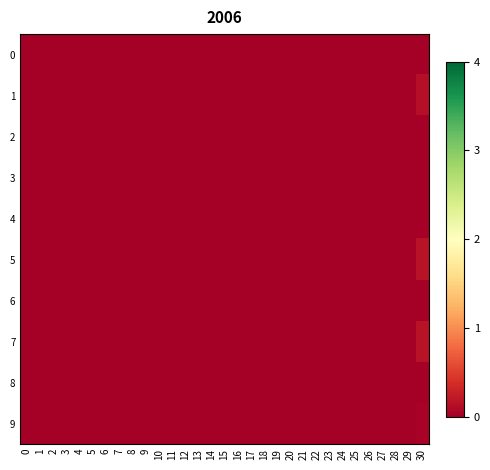

Reading left to right, transcribe all the data shown in this chart.

0: 0=0.0	1=0.0	2=0.0	3=0.0	4=0.0	5=0.0	6=0.0	7=0.0	8=0.0	9=0.0	10=0.0	11=0.0	12=0.0	13=0.0	14=0.0	15=0.0	16=0.0	17=0.0	18=0.0	19=0.0	20=0.0	21=0.0	22=0.0	23=0.0	24=0.0	25=0.0	26=0.0	27=0.0	28=0.0	29=0.0	30=-0.1
1: 0=0.0	1=0.0	2=0.0	3=0.0	4=0.0	5=0.0	6=0.0	7=0.0	8=0.0	9=0.0	10=0.0	11=0.0	12=0.0	13=0.0	14=0.0	15=0.0	16=0.0	17=0.0	18=0.0	19=0.0	20=0.0	21=0.0	22=0.0	23=0.0	24=0.0	25=0.0	26=0.0	27=0.0	28=0.0	29=0.0	30=0.1
2: 0=0.0	1=0.0	2=0.0	3=0.0	4=0.0	5=0.0	6=0.0	7=0.0	8=0.0	9=0.0	10=0.0	11=0.0	12=0.0	13=0.0	14=0.0	15=0.0	16=0.0	17=0.0	18=0.0	19=0.0	20=0.0	21=0.0	22=0.0	23=0.0	24=0.0	25=0.0	26=0.0	27=0.0	28=0.0	29=0.0	30=-0.1
3: 0=0.0	1=0.0	2=0.0	3=0.0	4=0.0	5=0.0	6=0.0	7=0.0	8=0.0	9=0.0	10=0.0	11=0.0	12=0.0	13=0.0	14=0.0	15=0.0	16=0.0	17=0.0	18=0.0	19=0.0	20=0.0	21=0.0	22=0.0	23=0.0	24=0.0	25=0.0	26=0.0	27=0.0	28=0.0	29=0.0	30=-0.1
4: 0=0.0	1=0.0	2=0.0	3=0.0	4=0.0	5=0.0	6=0.0	7=0.0	8=0.0	9=0.0	10=0.0	11=0.0	12=0.0	13=0.0	14=0.0	15=0.0	16=0.0	17=0.0	18=0.0	19=0.0	20=0.0	21=0.0	22=0.0	23=0.0	24=0.0	25=0.0	26=0.0	27=0.0	28=0.0	29=0.0	30=-0.1
5: 0=0.0	1=0.0	2=0.0	3=0.0	4=0.0	5=0.0	6=0.0	7=0.0	8=0.0	9=0.0	10=0.0	11=0.0	12=0.0	13=0.0	14=0.0	15=0.0	16=0.0	17=0.0	18=0.0	19=0.0	20=0.0	21=0.0	22=0.0	23=0.0	24=0.0	25=0.0	26=0.0	27=0.0	28=0.0	29=0.0	30=0.2
6: 0=0.0	1=0.0	2=0.0	3=0.0	4=0.0	5=0.0	6=0.0	7=0.0	8=0.0	9=0.0	10=0.0	11=0.0	12=0.0	13=0.0	14=0.0	15=0.0	16=0.0	17=0.0	18=0.0	19=0.0	20=0.0	21=0.0	22=0.0	23=0.0	24=0.0	25=0.0	26=0.0	27=0.0	28=0.0	29=0.0	30=-0.1
7: 0=0.0	1=0.0	2=0.0	3=0.0	4=0.0	5=0.0	6=0.0	7=0.0	8=0.0	9=0.0	10=0.0	11=0.0	12=0.0	13=0.0	14=0.0	15=0.0	16=0.0	17=0.0	18=0.0	19=0.0	20=0.0	21=0.0	22=0.0	23=0.0	24=0.0	25=0.0	26=0.0	27=0.0	28=0.0	29=0.0	30=0.2
8: 0=0.0	1=0.0	2=0.0	3=0.0	4=0.0	5=0.0	6=0.0	7=0.0	8=0.0	9=0.0	10=0.0	11=0.0	12=0.0	13=0.0	14=0.0	15=0.0	16=0.0	17=0.0	18=0.0	19=0.0	20=0.0	21=0.0	22=0.0	23=0.0	24=0.0	25=0.0	26=0.0	27=0.0	28=0.0	29=0.0	30=0.0
9: 0=0.0	1=0.0	2=0.0	3=0.0	4=0.0	5=0.0	6=0.0	7=0.0	8=0.0	9=0.0	10=0.0	11=0.0	12=0.0	13=0.0	14=0.0	15=0.0	16=0.0	17=0.0	18=0.0	19=0.0	20=0.0	21=0.0	22=0.0	23=0.0	24=0.0	25=0.0	26=0.0	27=0.0	28=0.0	29=0.0	30=0.0